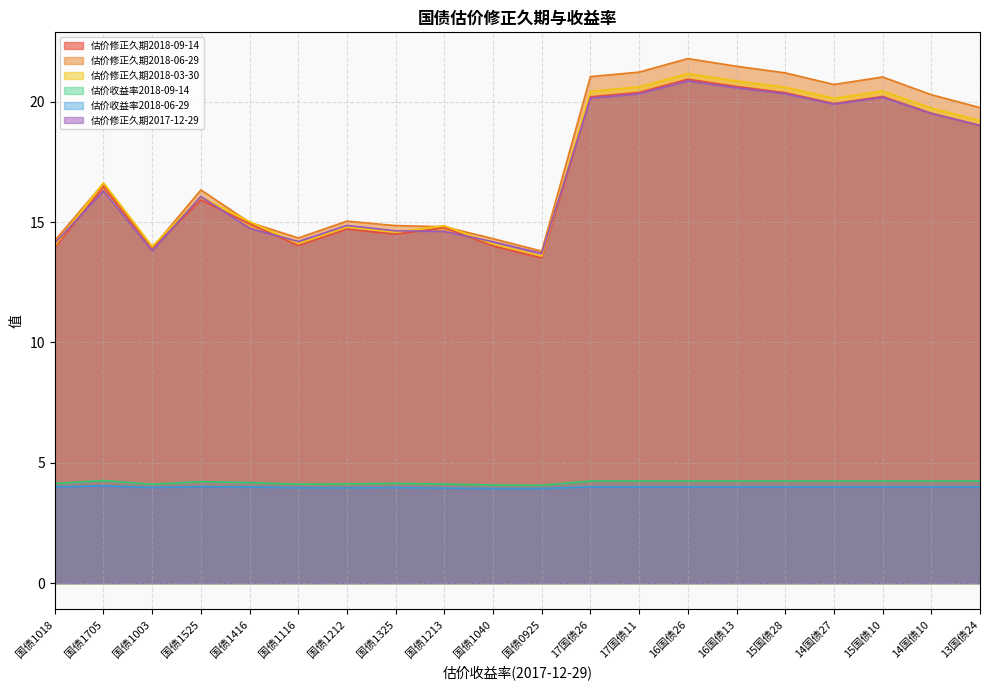

What is the total value across all series at 国债1416?

67.9